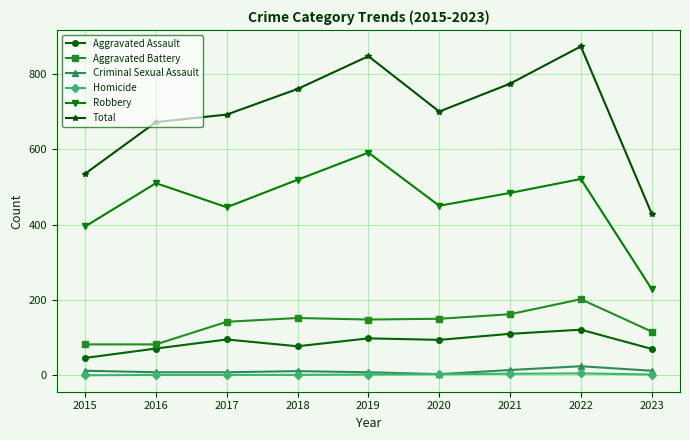

How many interior local valleys does the Total series have?

1